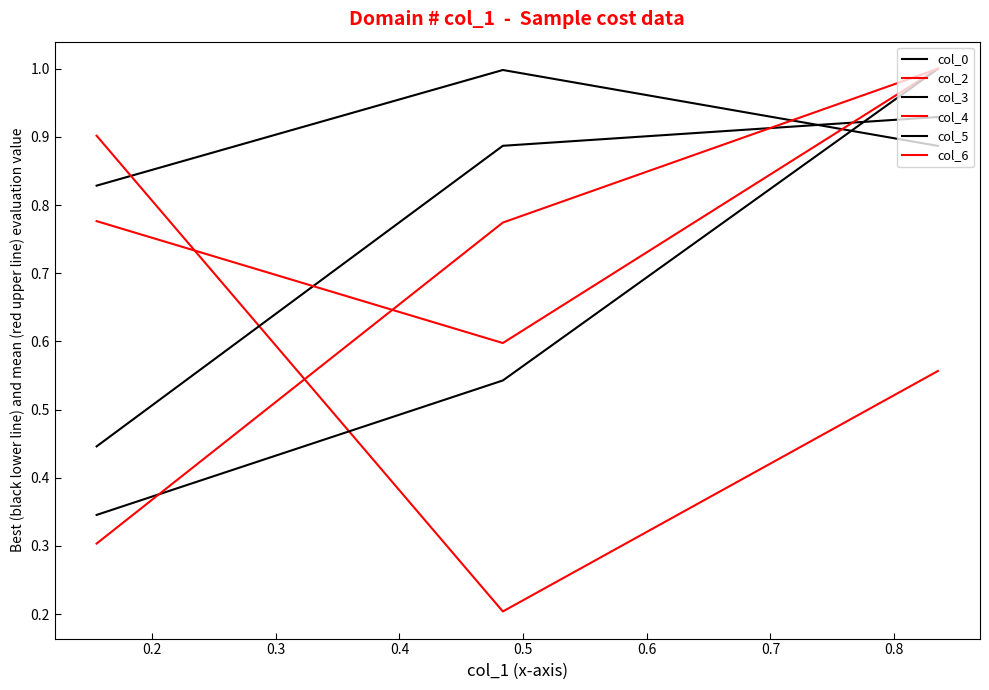

How many lines are shown in the chart?

6